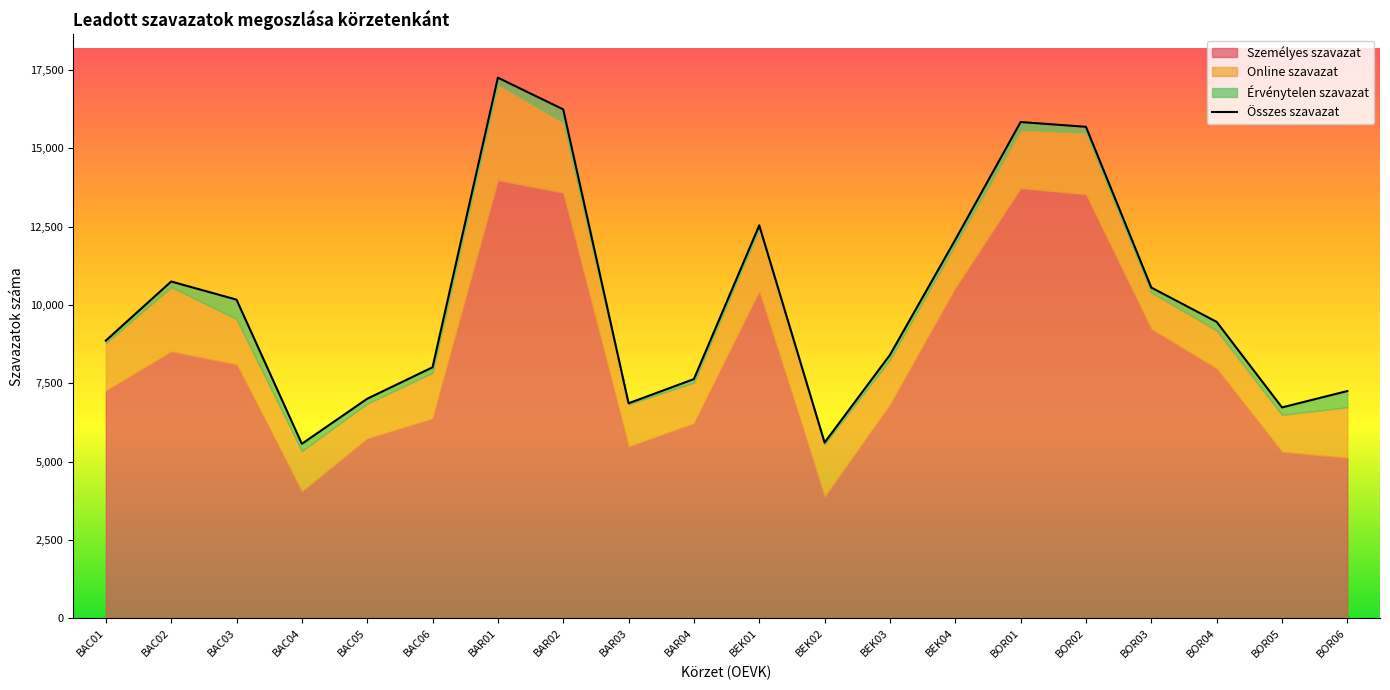

Reading left to right, extract all data points from this chart.

BAC01=8862	BAC02=10747	BAC03=10169	BAC04=5570	BAC05=7007	BAC06=8011	BAR01=17249	BAR02=16238	BAR03=6863	BAR04=7635	BEK01=12538	BEK02=5610	BEK03=8405	BEK04=12080	BOR01=15834	BOR02=15682	BOR03=10554	BOR04=9460	BOR05=6731	BOR06=7253